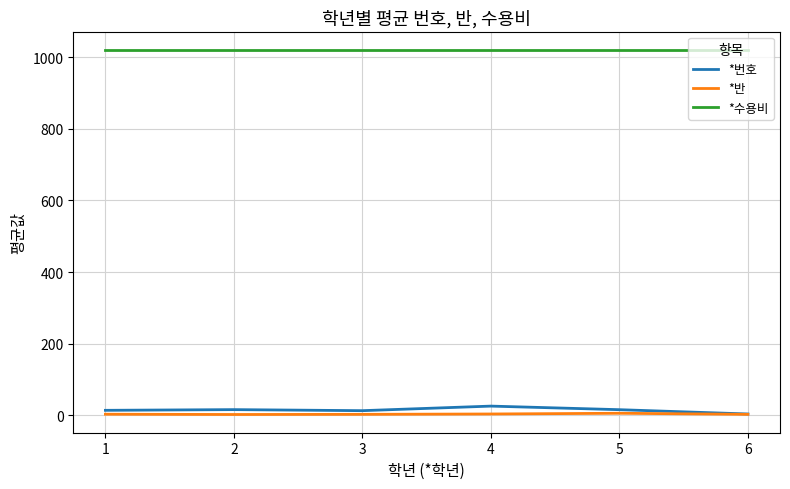

True or false: *수용비 and *번호 intersect in this chart.

False